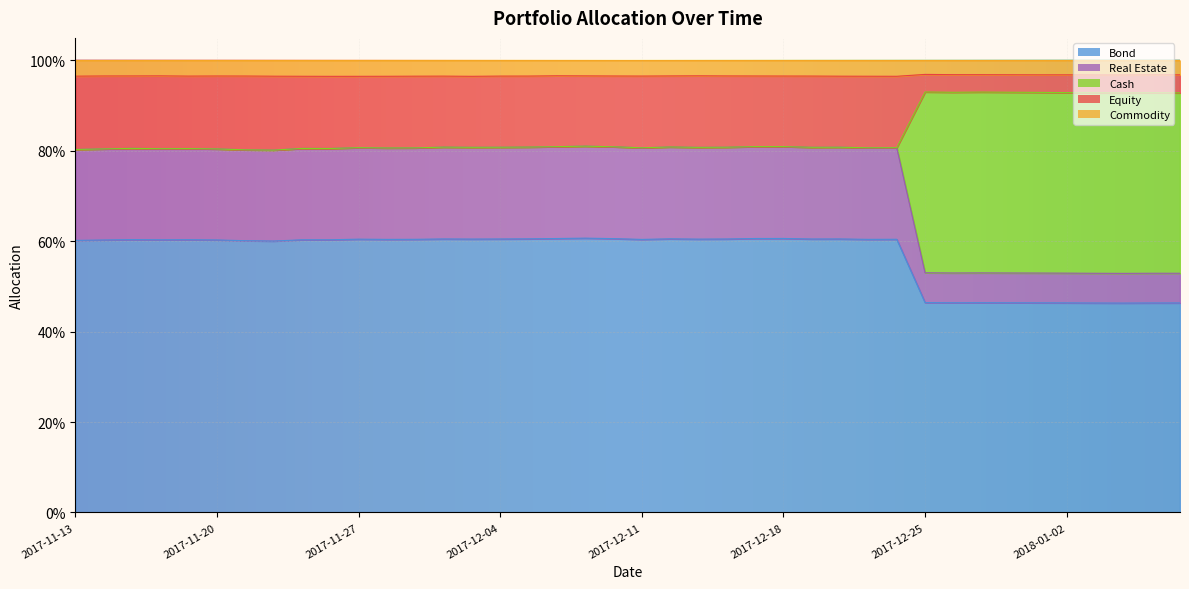

What position from the right is 2017-12-22?

11